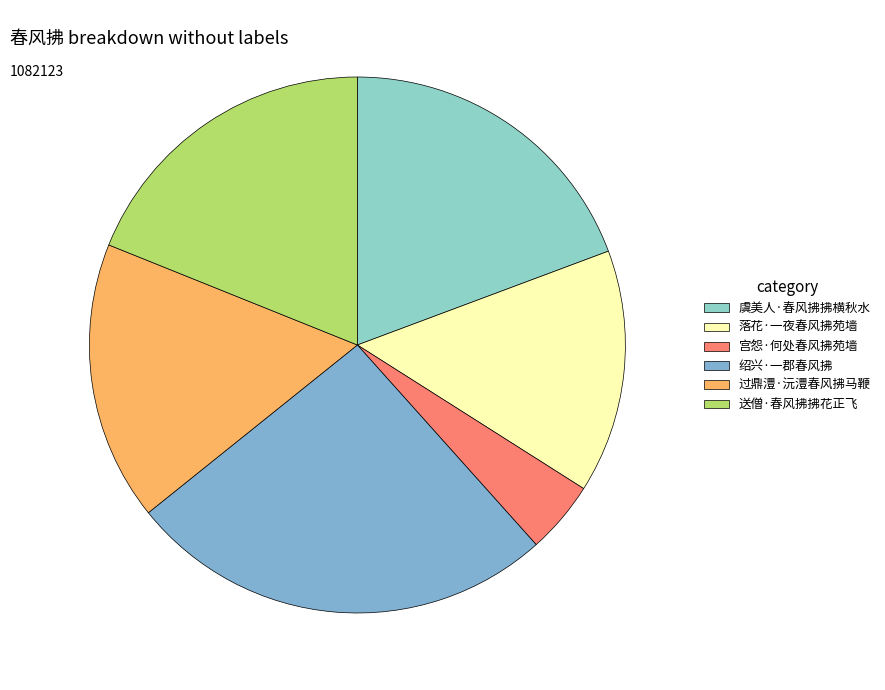

Count the number of slices in the pie.

6